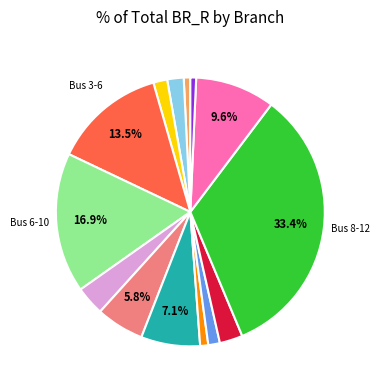

Is there a majority slice in this chart?

No